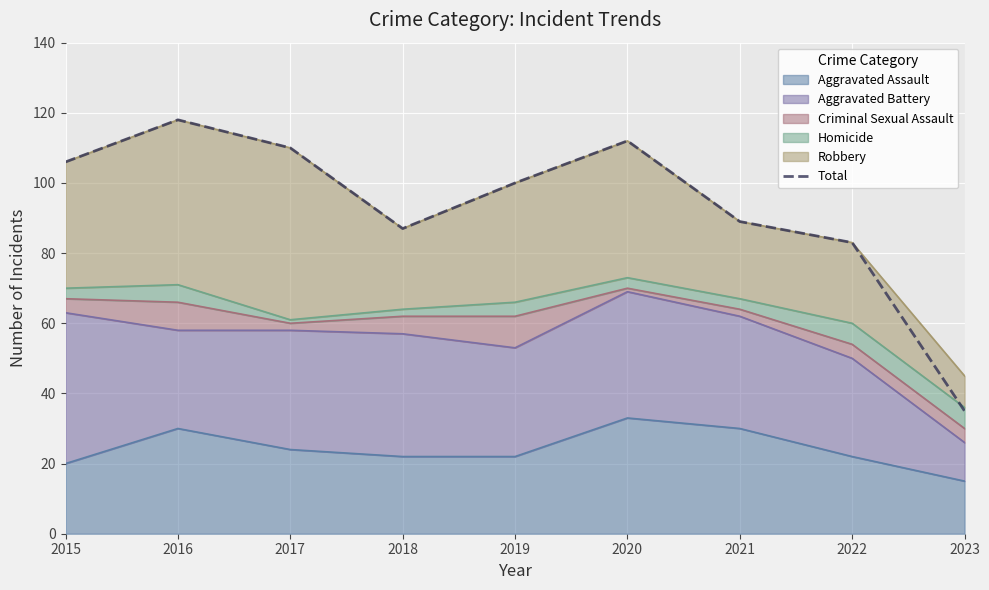

What is the value of the 8th point from the left?

83